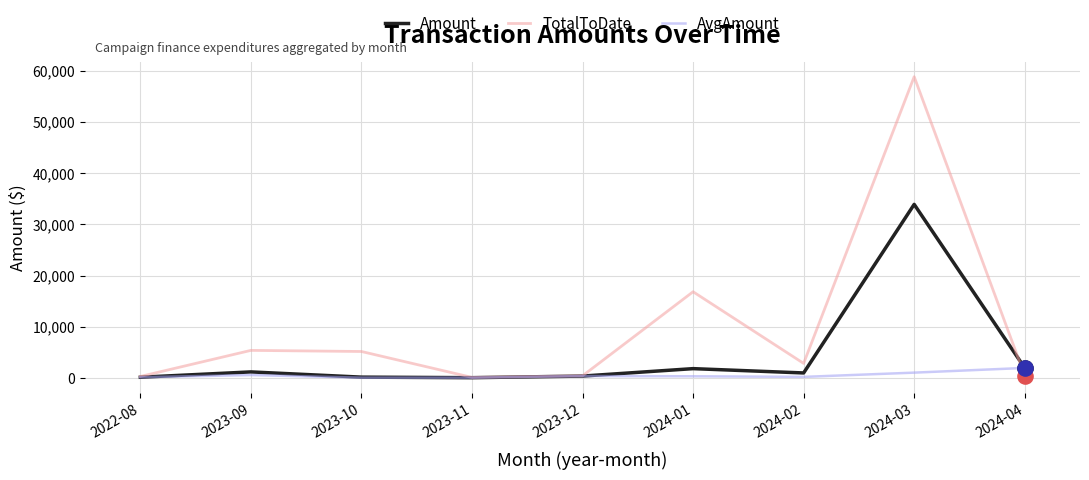

What is the total value across all series at 2024-01?

19105.0